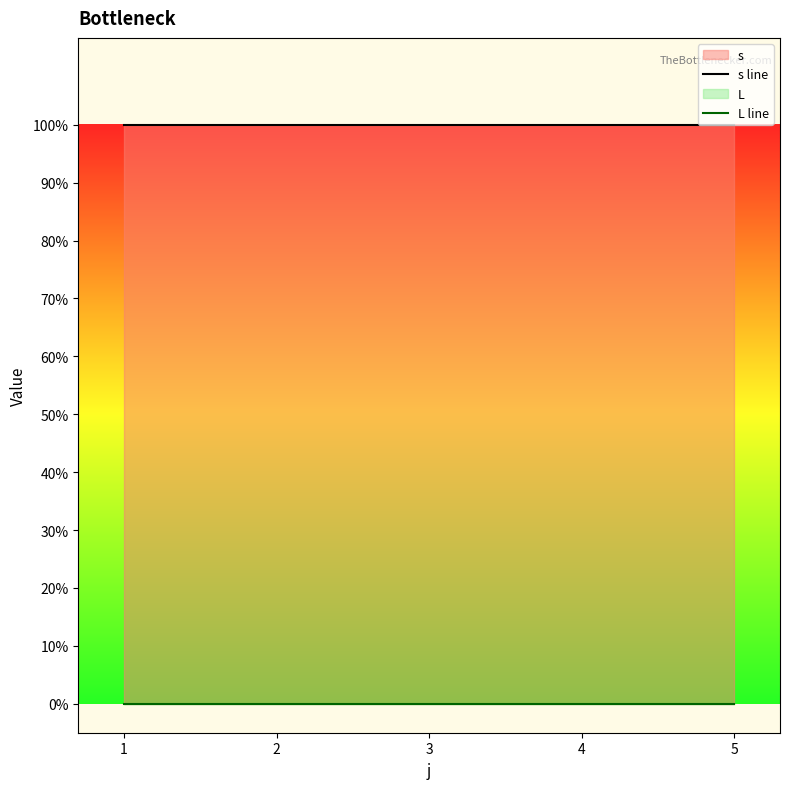

The s line series shows 2 at 1. True or false?

False